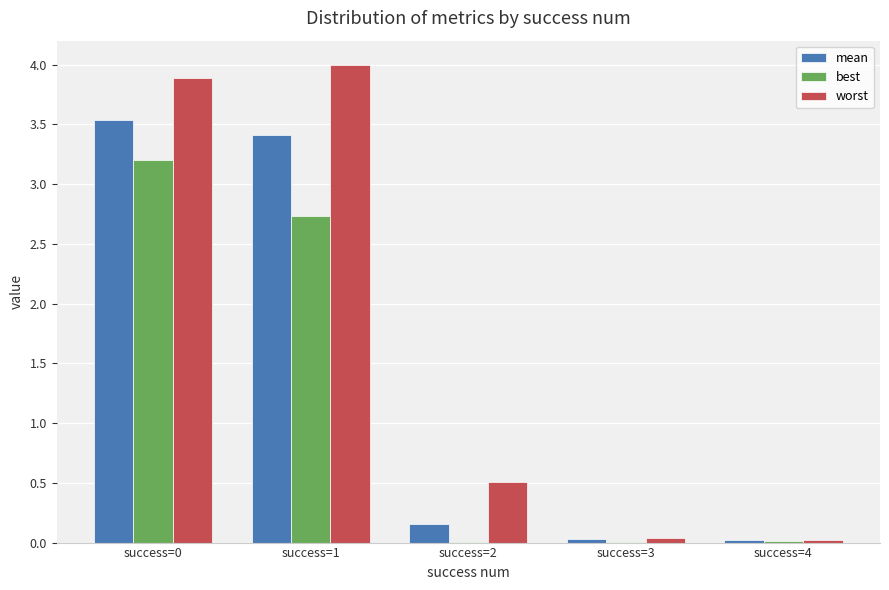

What is the highest value of the best series?

3.2